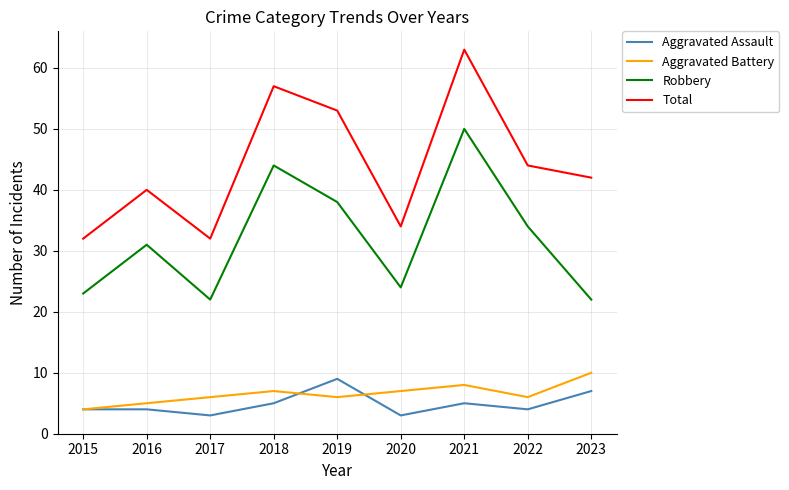

How many interior local peaks does the Total series have?

3